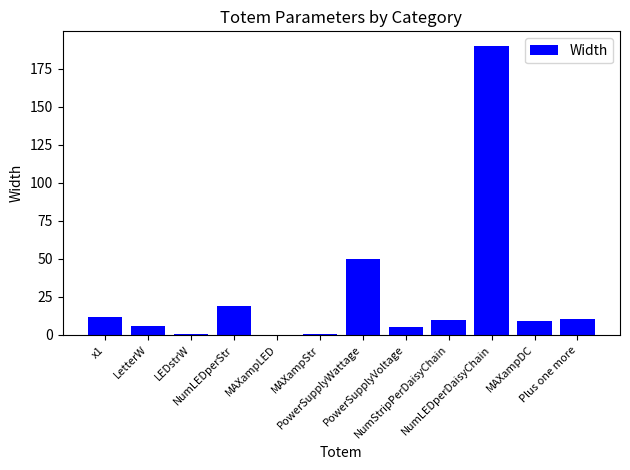

What is the sum of all values?

313.5